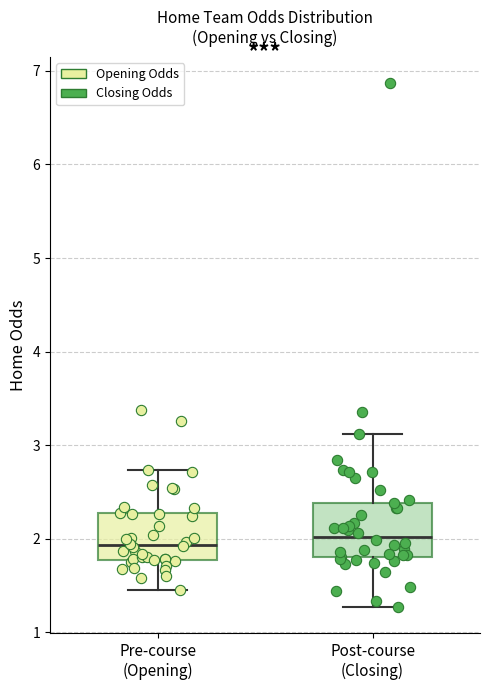

Reading left to right, transcribe this box plot: for each box, give where its median line is, the range the box spans, and where its two whiskers end, as read against the y-axis. The values are not printed on the chart, so give them approximately, as read against the axis.

Pre-course (Opening): median 1.9, box 1.8 to 2.3, whiskers 1.5 to 2.7
Post-course (Closing): median 2.0, box 1.8 to 2.4, whiskers 1.3 to 3.1